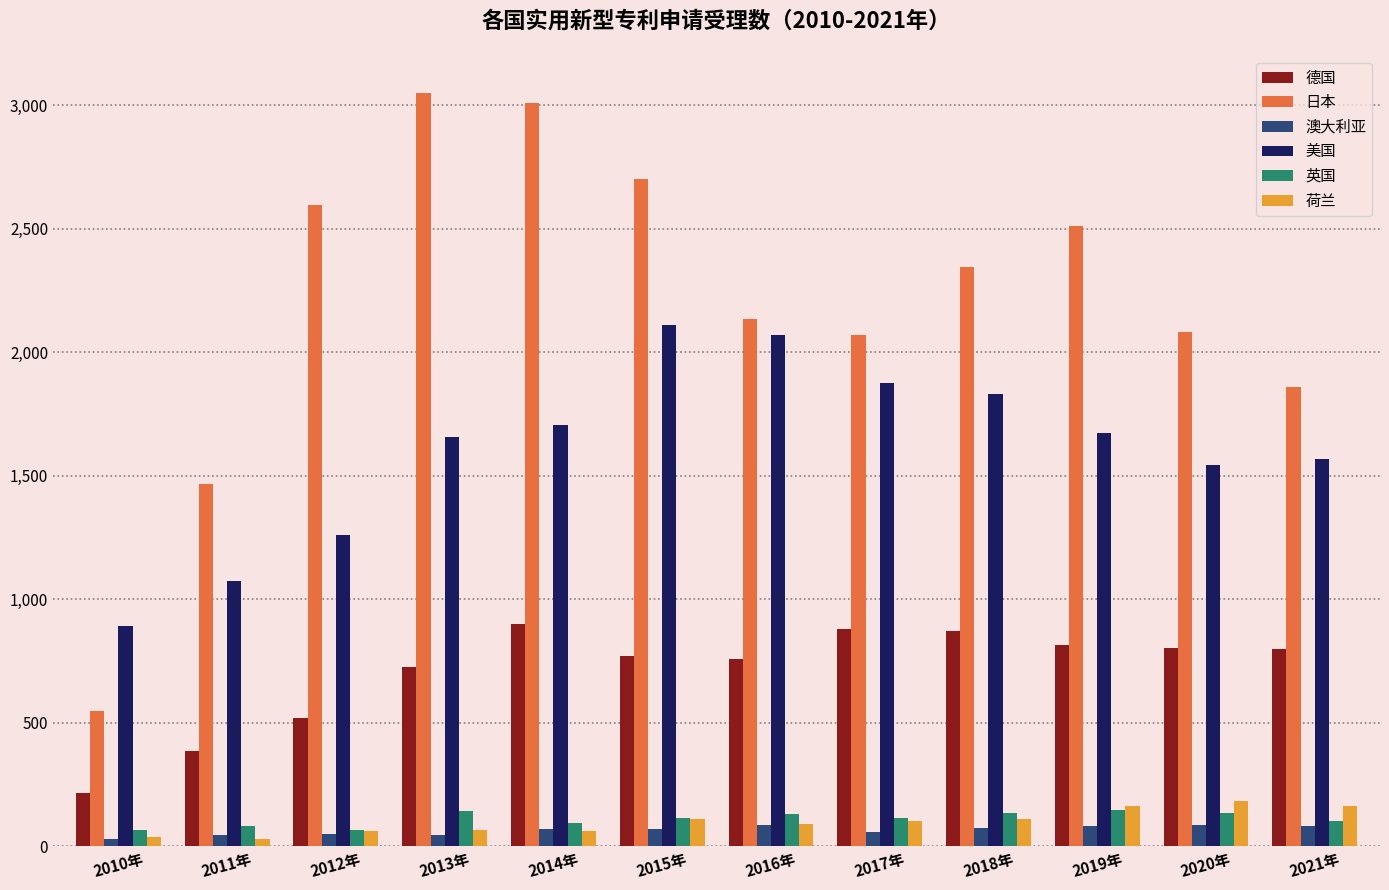

The value of 澳大利亚 at 2021年 is 84. True or false?

True